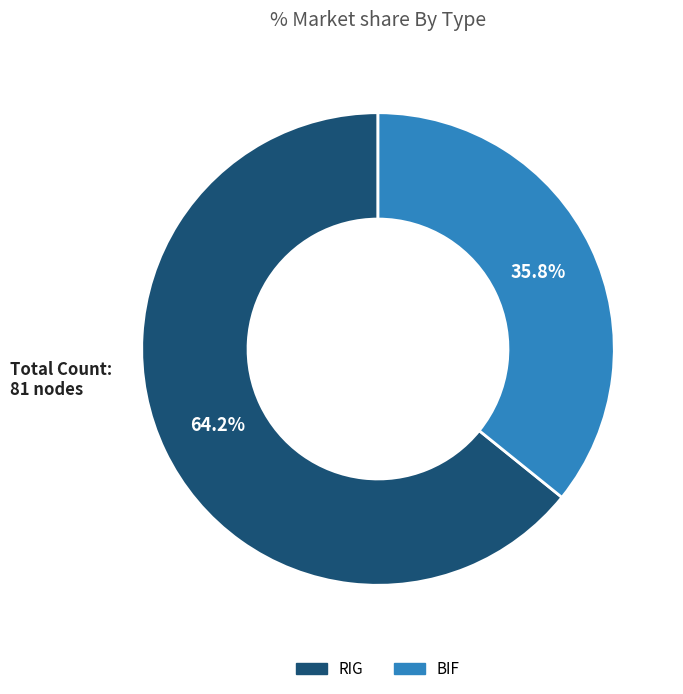

Count the number of slices in the pie.

2